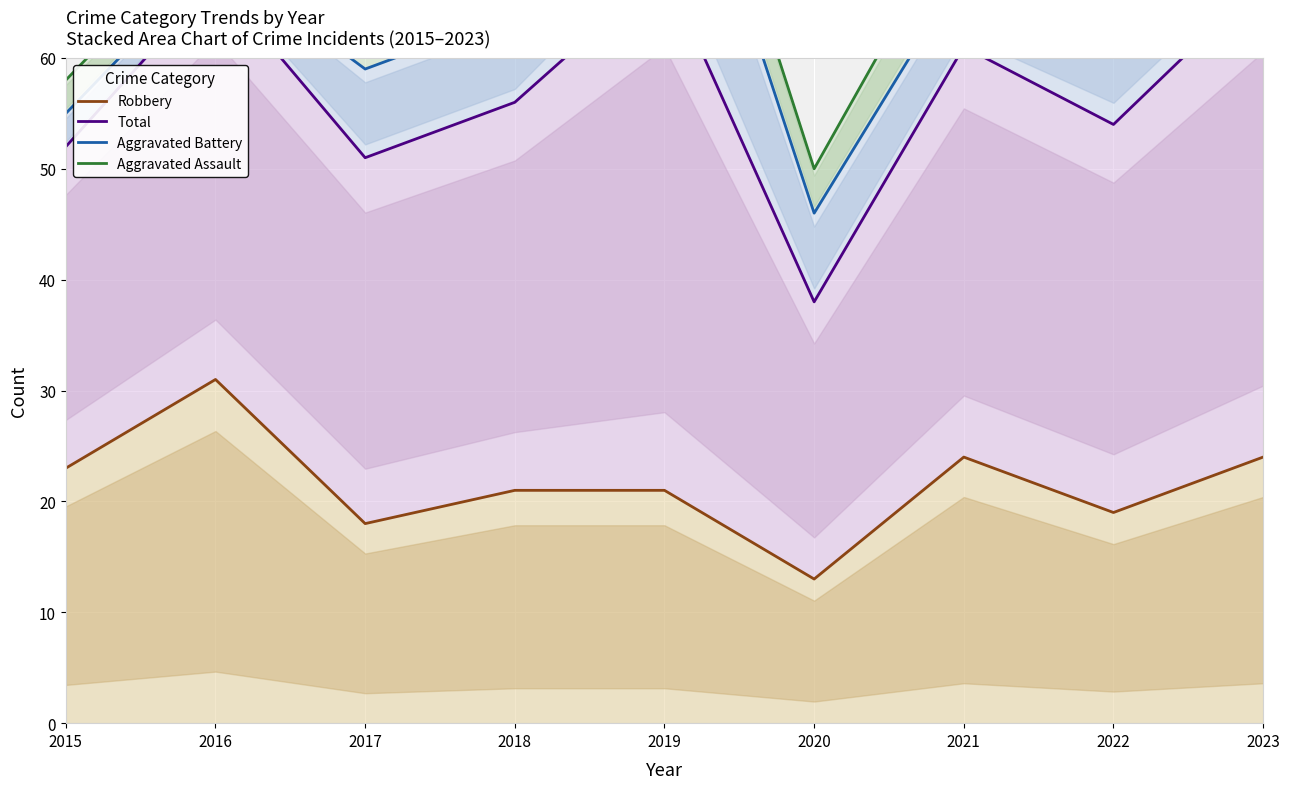

Reading right to left, what are all the values shown in this chart?

Robbery: 2023=24	2022=19	2021=24	2020=13	2019=21	2018=21	2017=18	2016=31	2015=23
Total: 2023=67	2022=54	2021=61	2020=38	2019=68	2018=56	2017=51	2016=67	2015=52
Aggravated Battery: 2023=78	2022=67	2021=68	2020=46	2019=87	2018=64	2017=59	2016=69	2015=55
Aggravated Assault: 2023=85	2022=69	2021=74	2020=50	2019=92	2018=68	2017=66	2016=72	2015=58